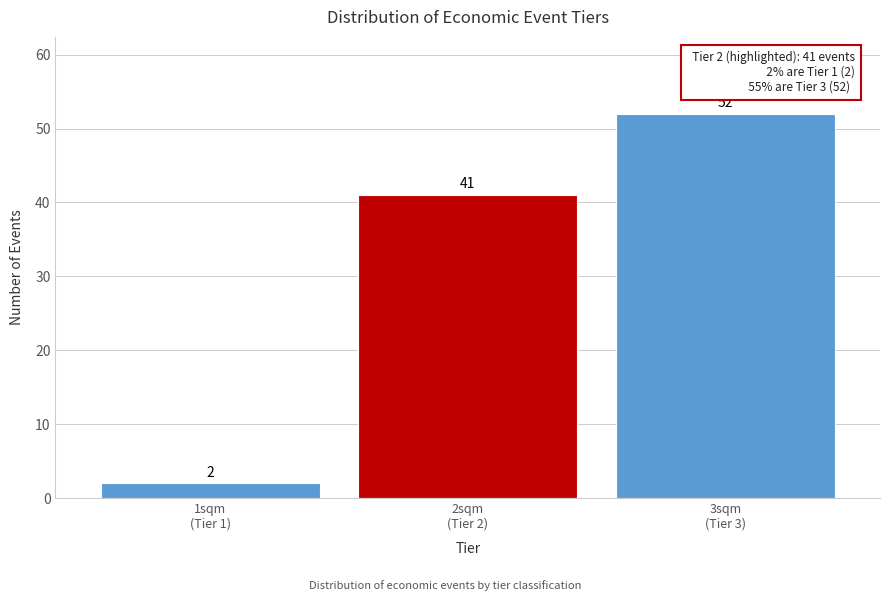

Reading left to right, what are all the values shown in this chart?

2	41	52